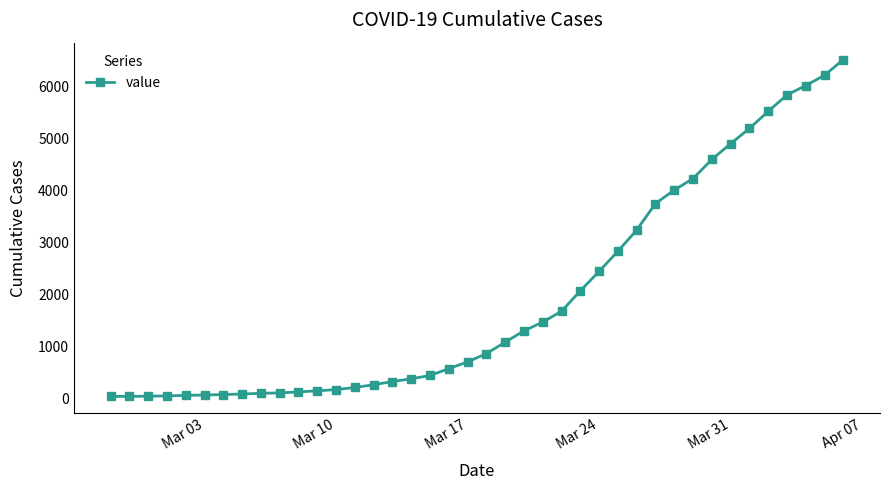

What is the sum of all values?

77929